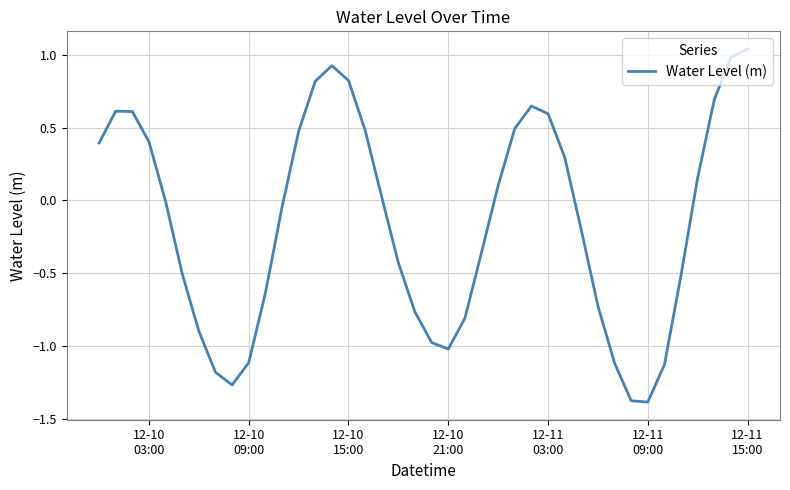

What is the smallest value displayed?

-1.4